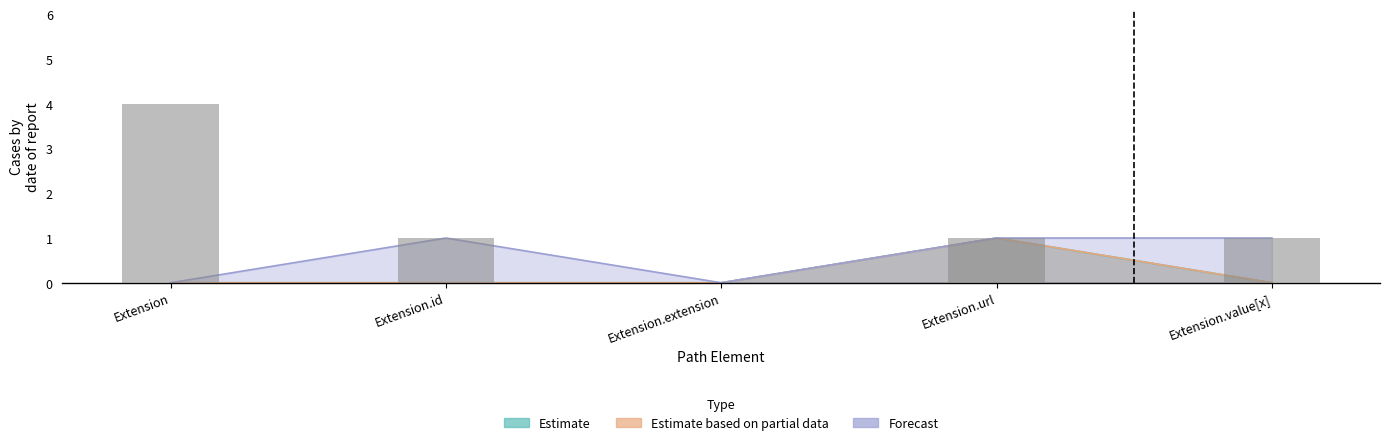

Reading left to right, list all the values displayed in this chart.

Estimate: 0	0	0	1	0
Estimate based on partial data: 0	0	0	1	0
Forecast: 0	1	0	1	1